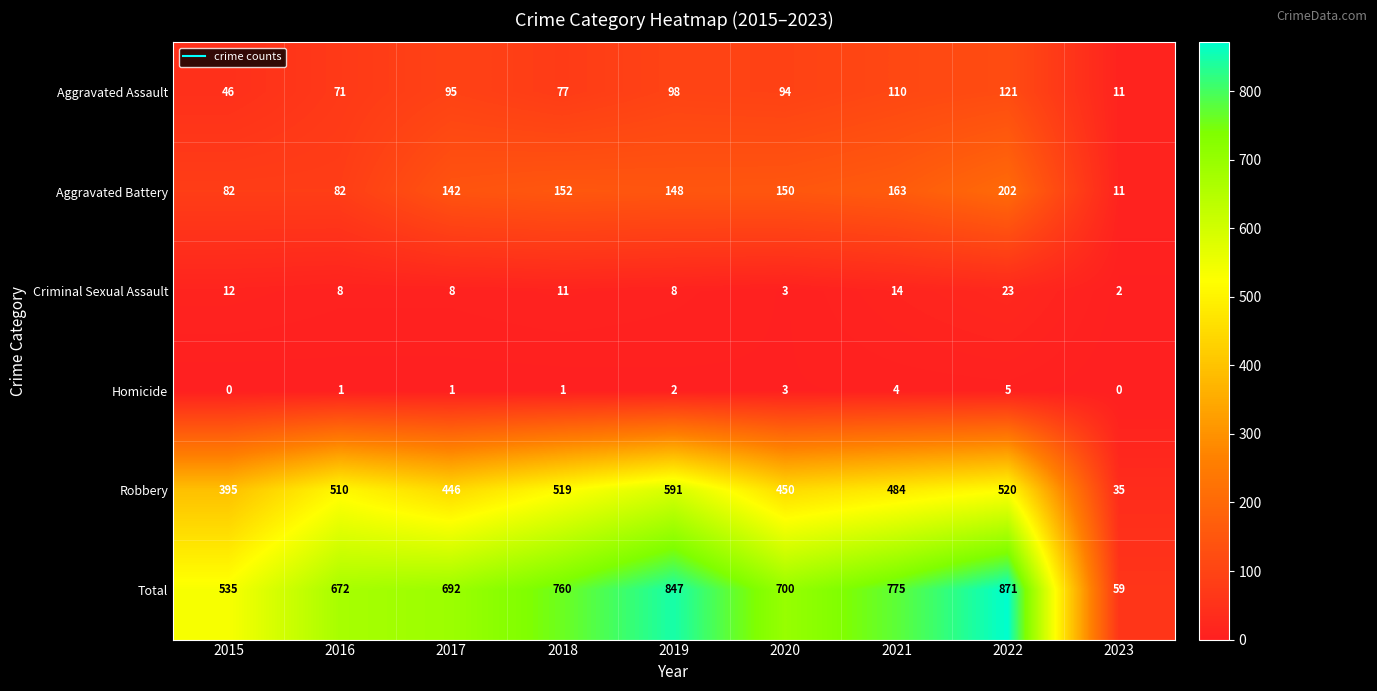

What is the total value across all series at 2021?

1550